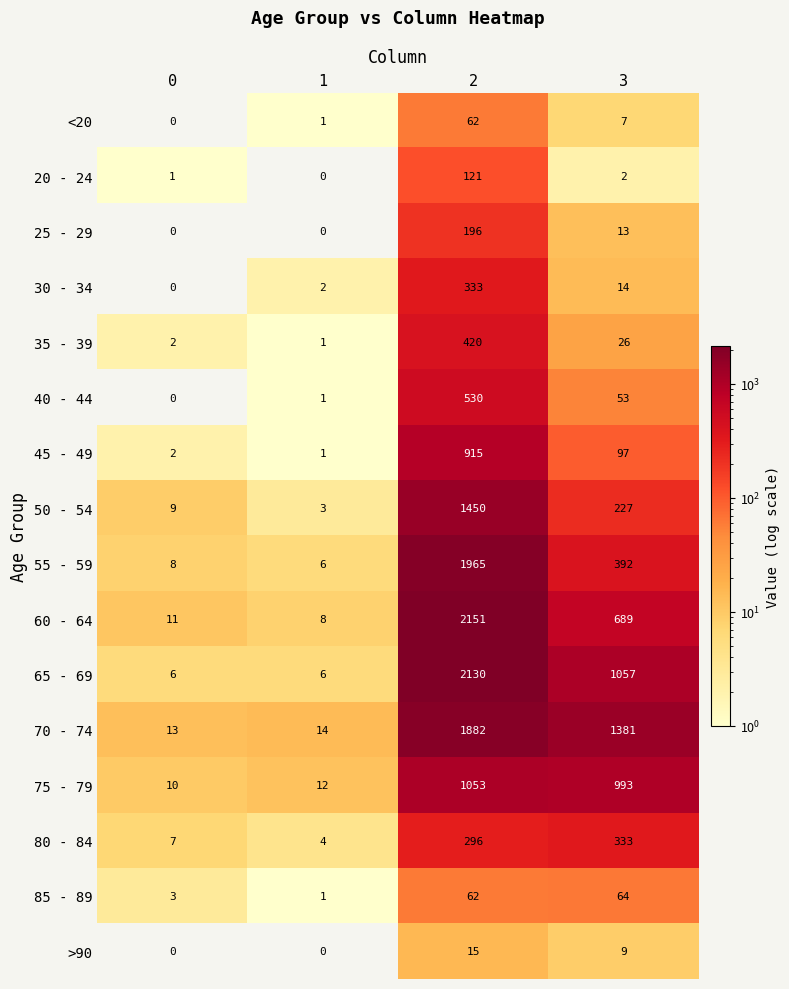

At how many categories does at least one series exceed 1379?

2